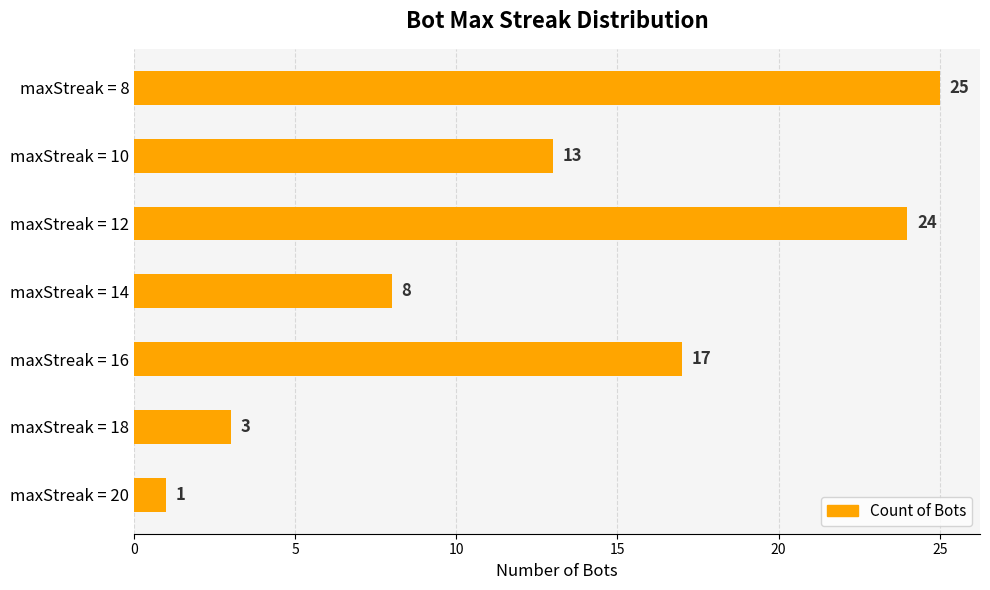

Reading bottom to top, transcribe all the data shown in this chart.

1	3	17	8	24	13	25